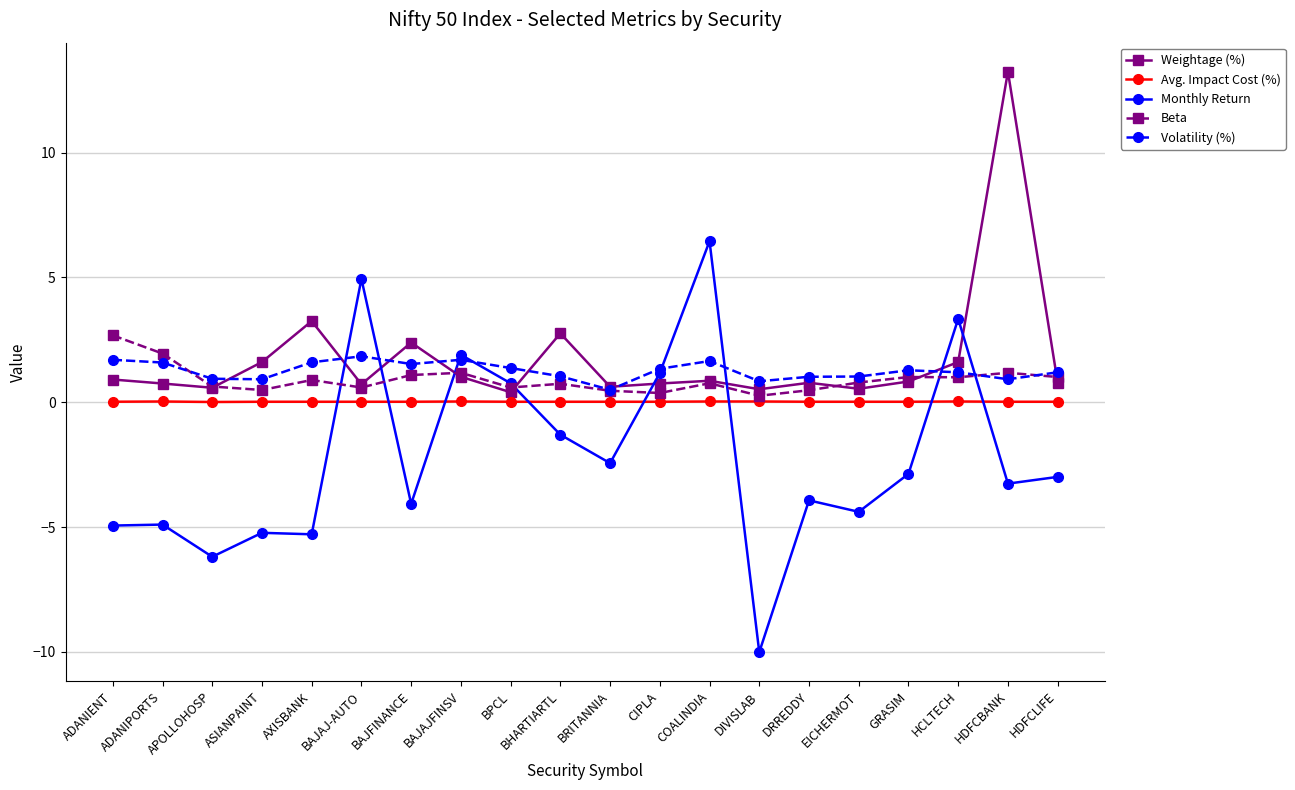

Which series has the largest range (max minus min)?

Monthly Return